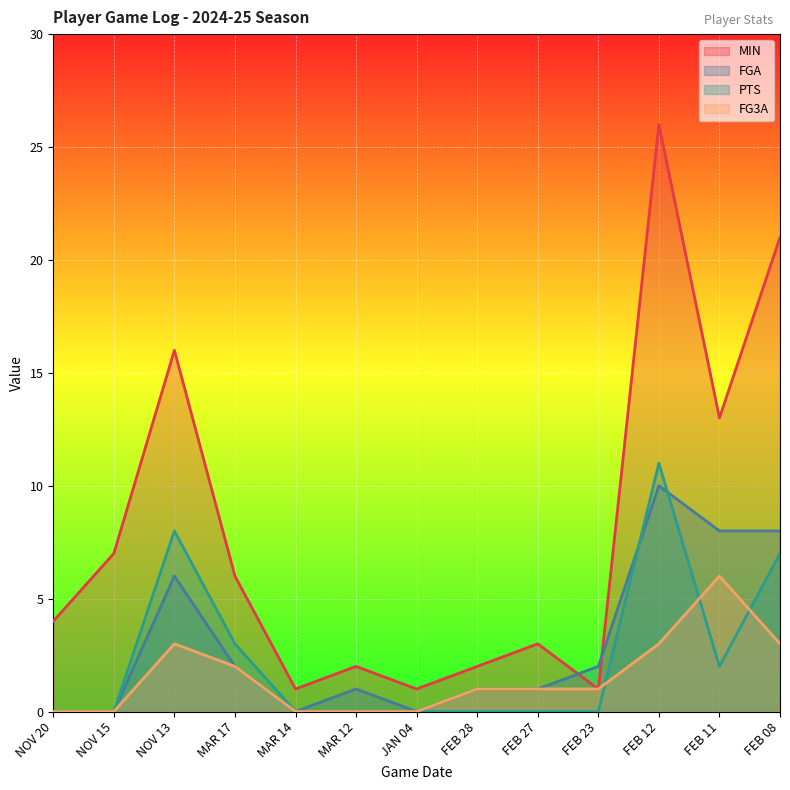

True or false: MIN and FG3A intersect in this chart.

False